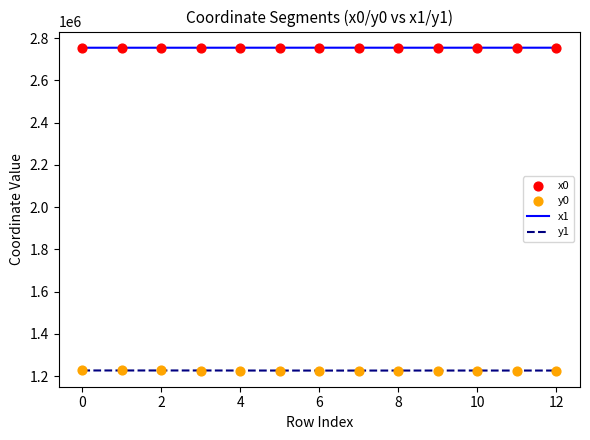

Which series contains the highest Y value?

x1